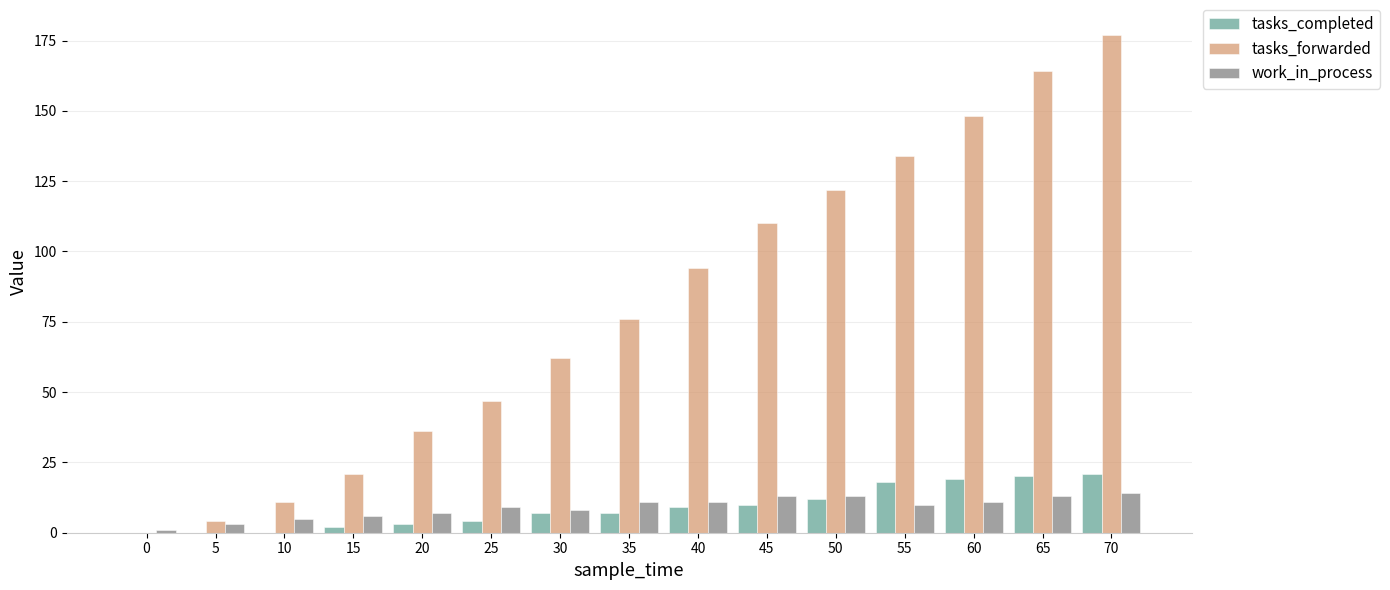

True or false: tasks_completed has a value of 7 at 0.

False